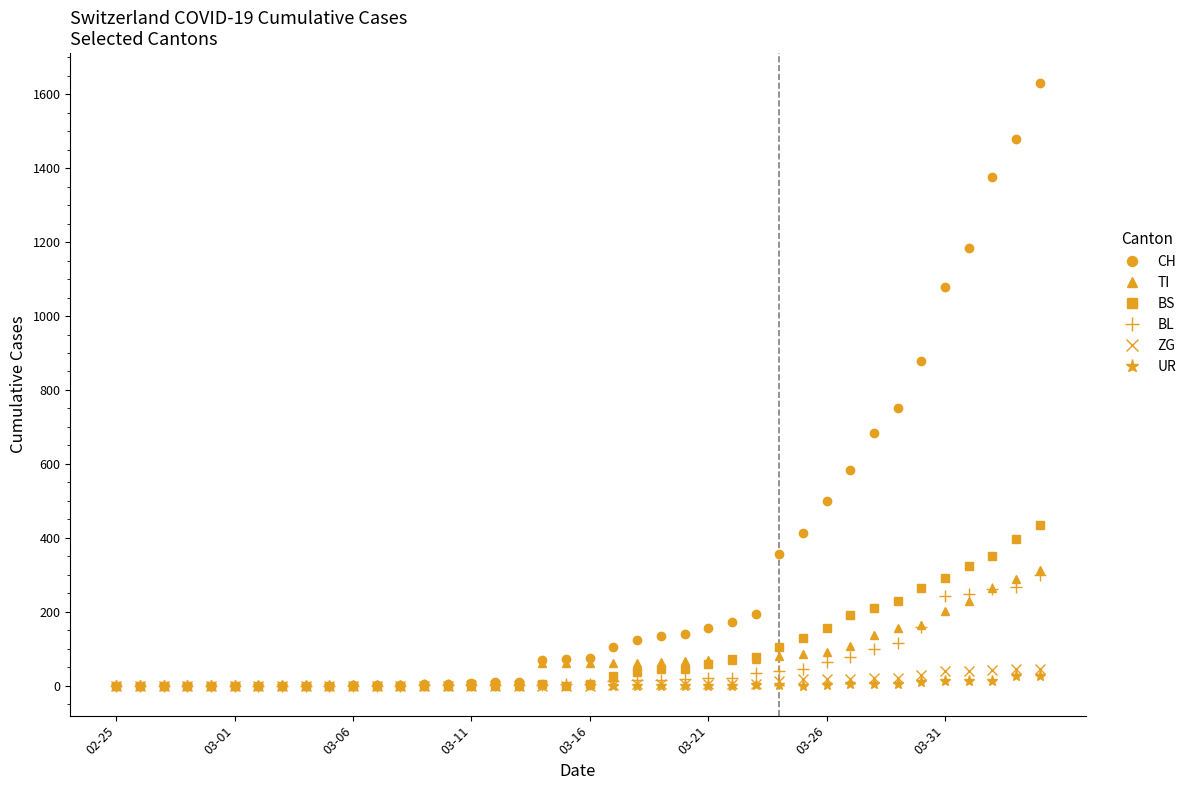

What is the sum of all TI values?

2762